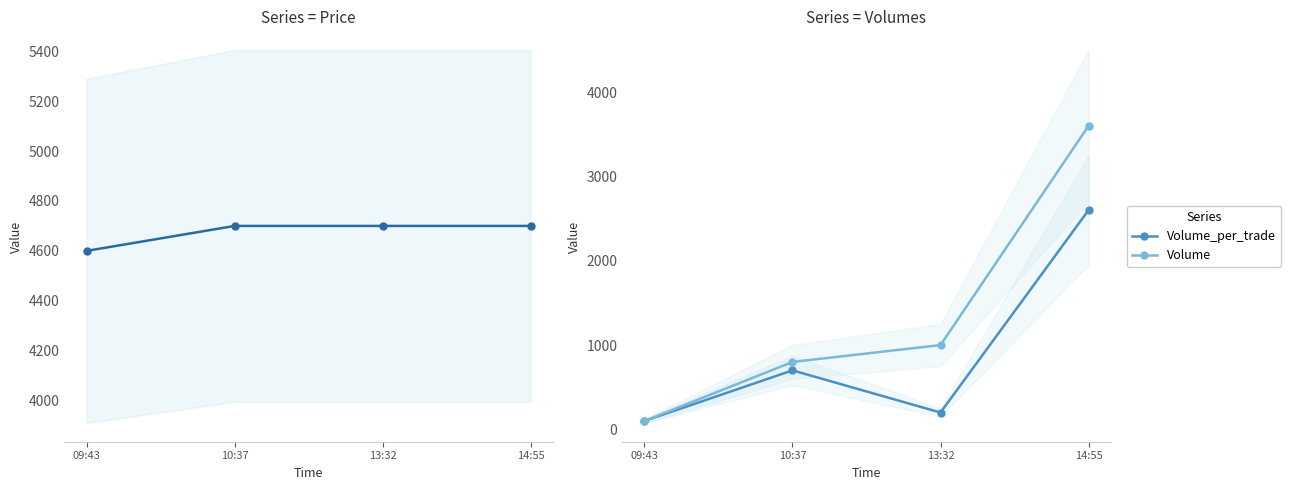

What is the difference between the maximum and minimum values in the Volume series?

3500